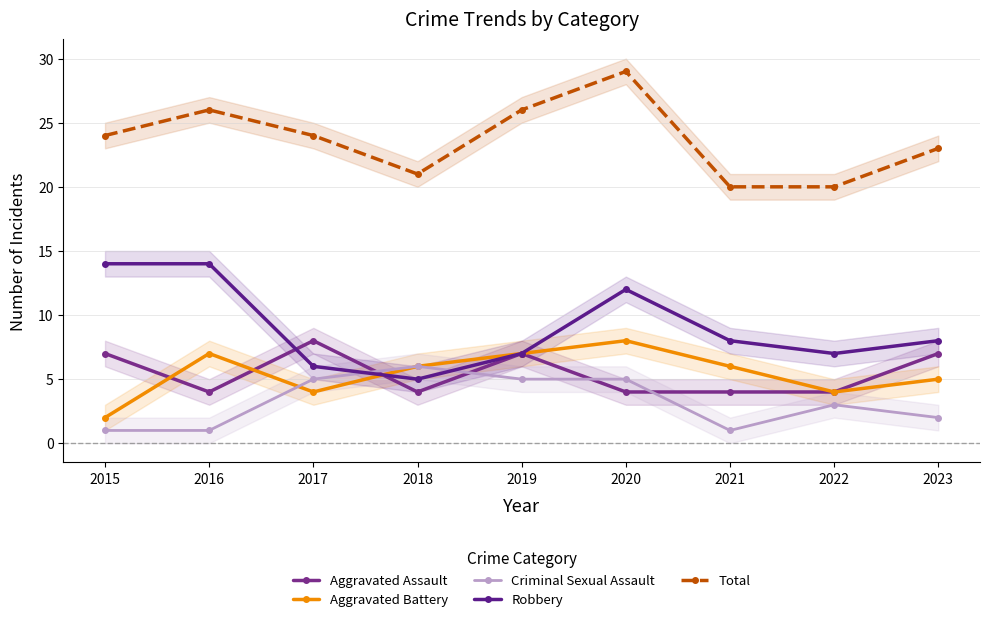

Between which two adjacent categories do Aggravated Assault and Robbery first intersect?

2016 and 2017